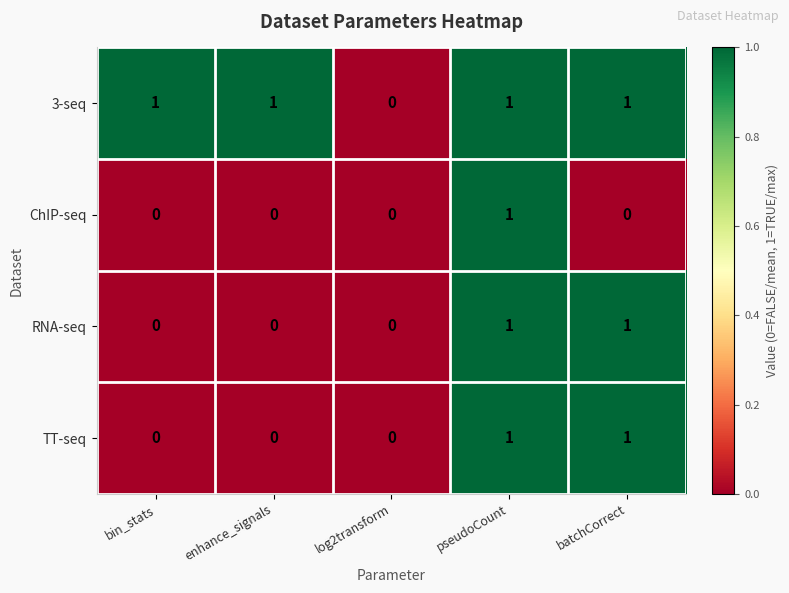

How many positive values does the RNA-seq series have?

2